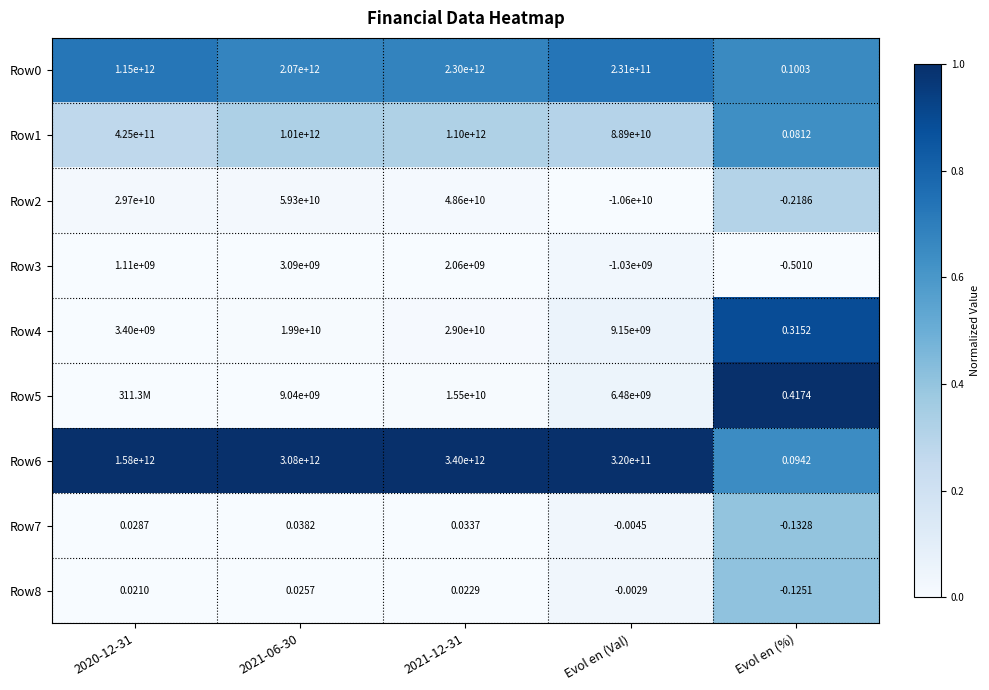

The Row6 series shows 0.3 at 2021-06-30. True or false?

False